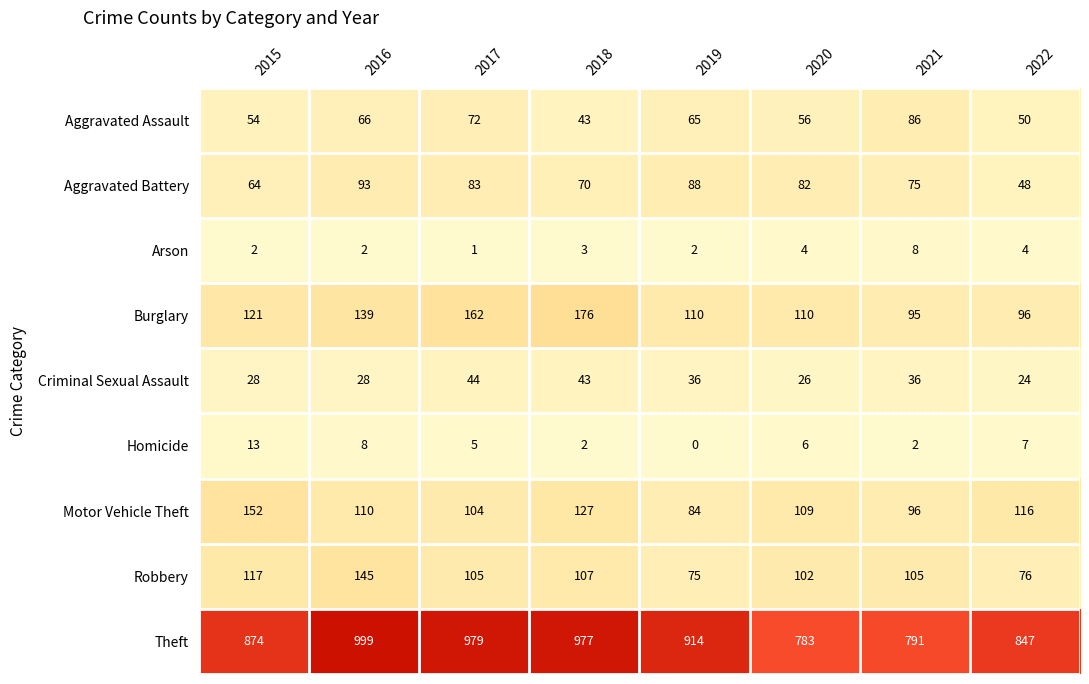

True or false: Criminal Sexual Assault has a value of 69 at 2018.

False